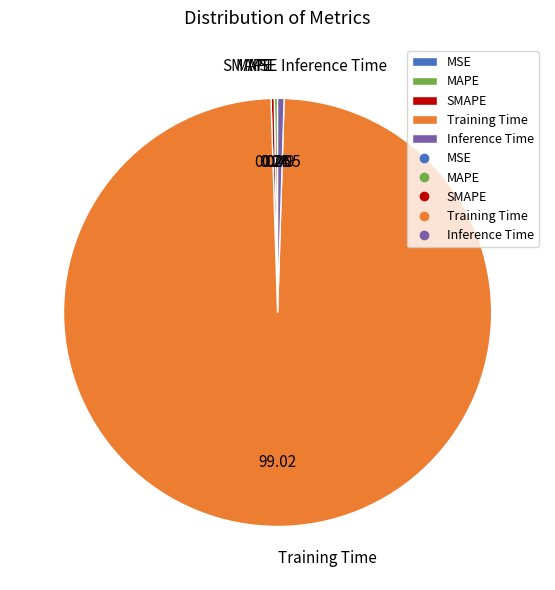

Which category accounts for the majority?

Training Time